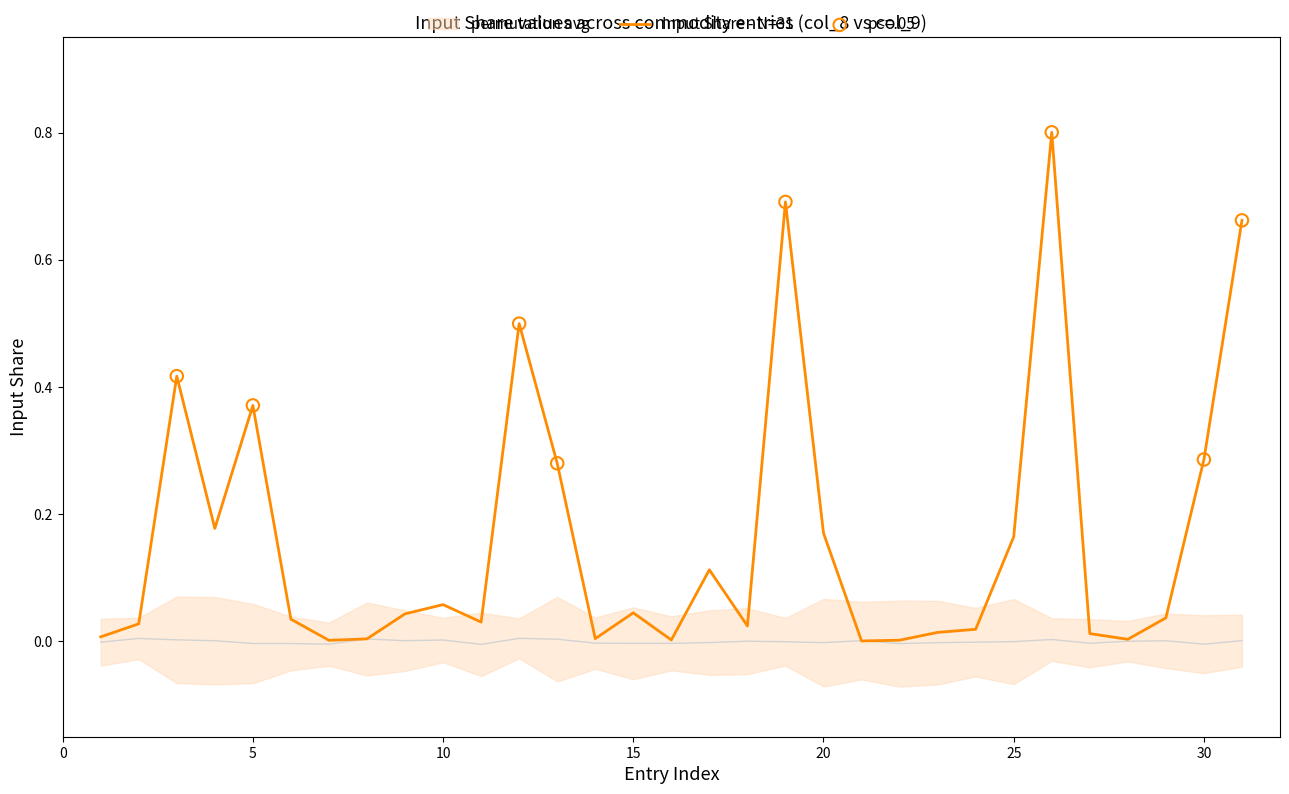

What is the change in value from 0 to 25?

+0.8